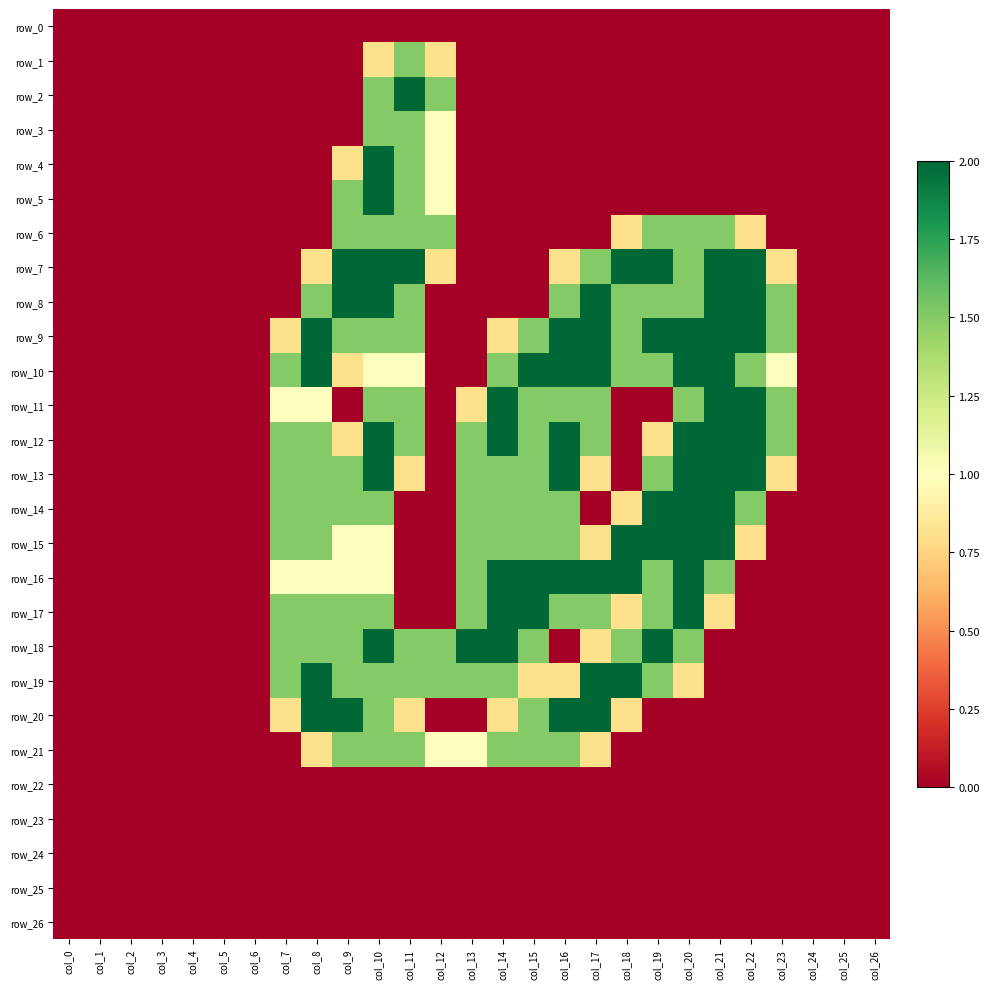

At which label does row_2 reach its minimum?

col_0